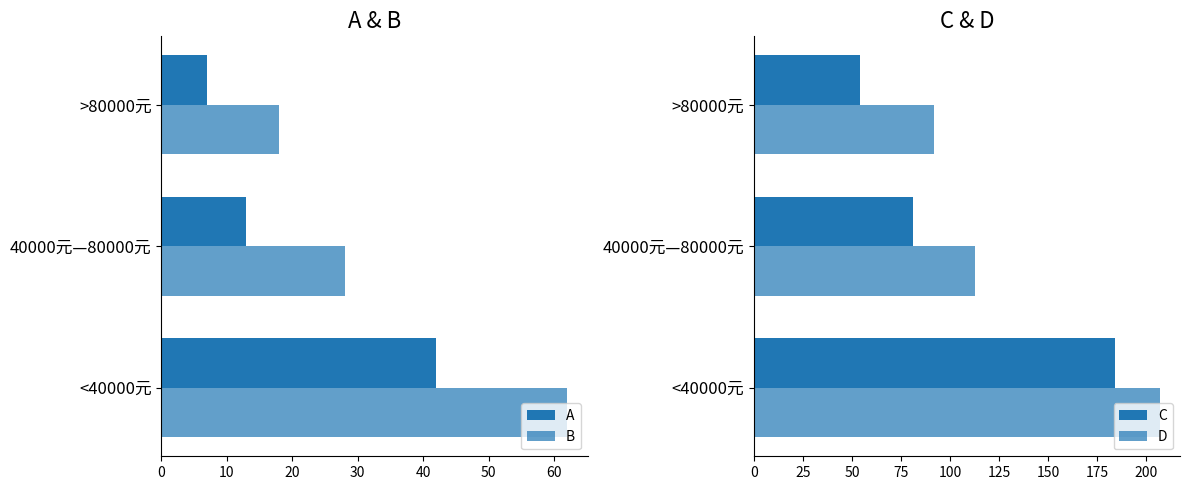

Rank the series by their maximum value, from lowest to highest.

A, B, C, D